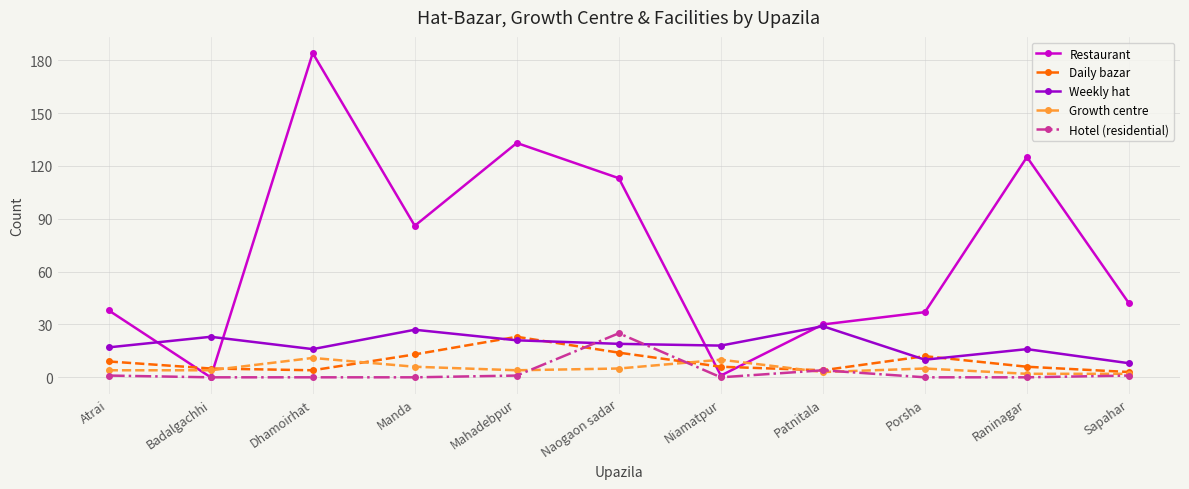

At which label does Hotel (residential) reach its peak?

Naogaon sadar